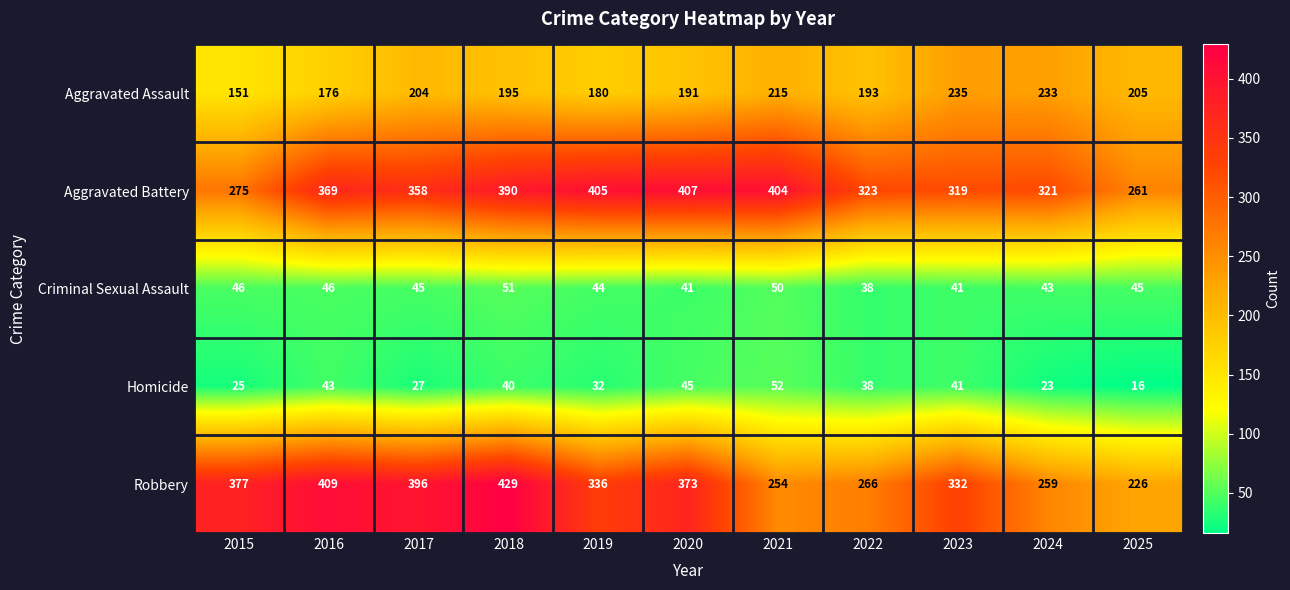

The Aggravated Battery series shows 153 at 2021. True or false?

False